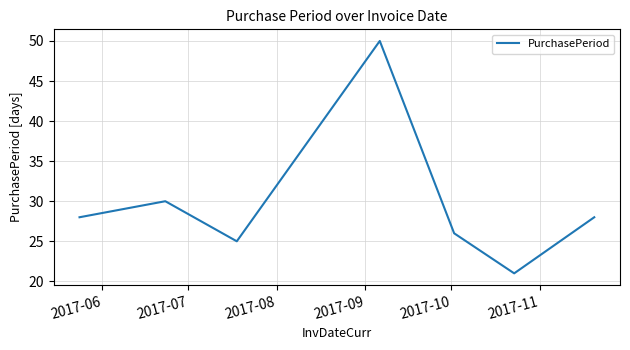

How many interior local peaks (higher than both neighbors) does the data have?

2